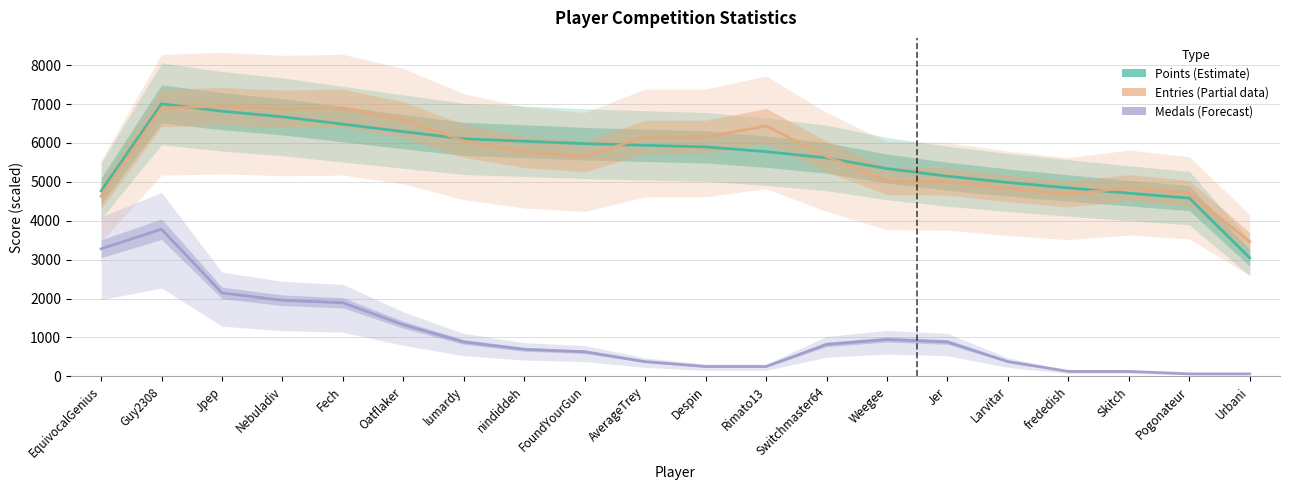

What position from the right is Guy2308?

19